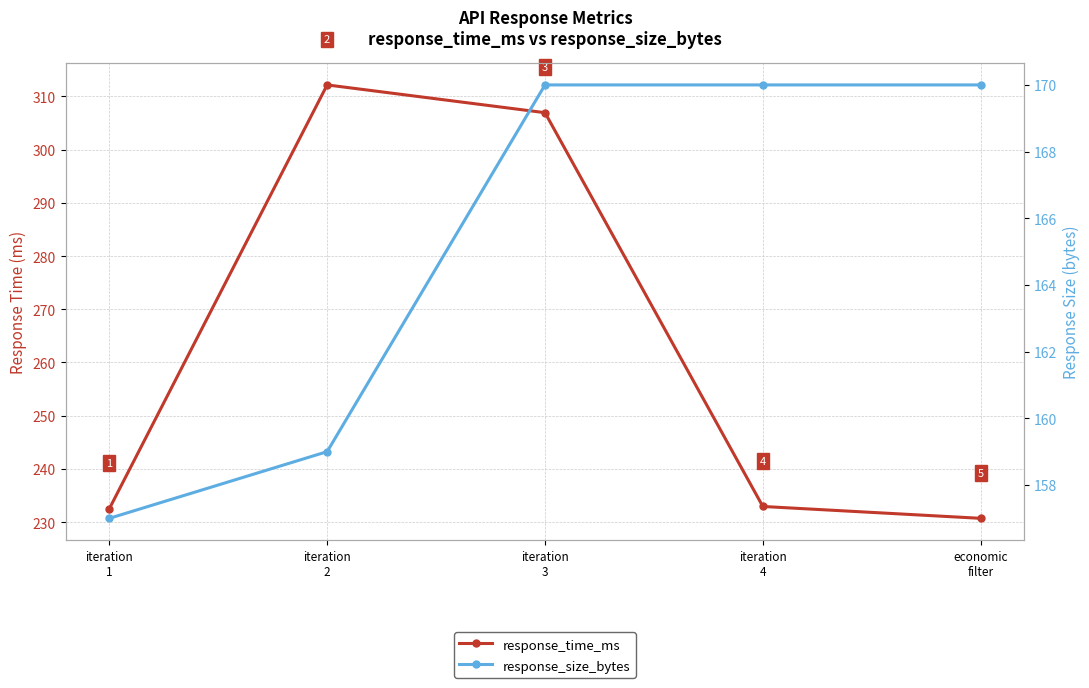

Rank the categories by response_time_ms value from highest to lowest.

iteration
2, iteration
3, iteration
4, iteration
1, economic
filter